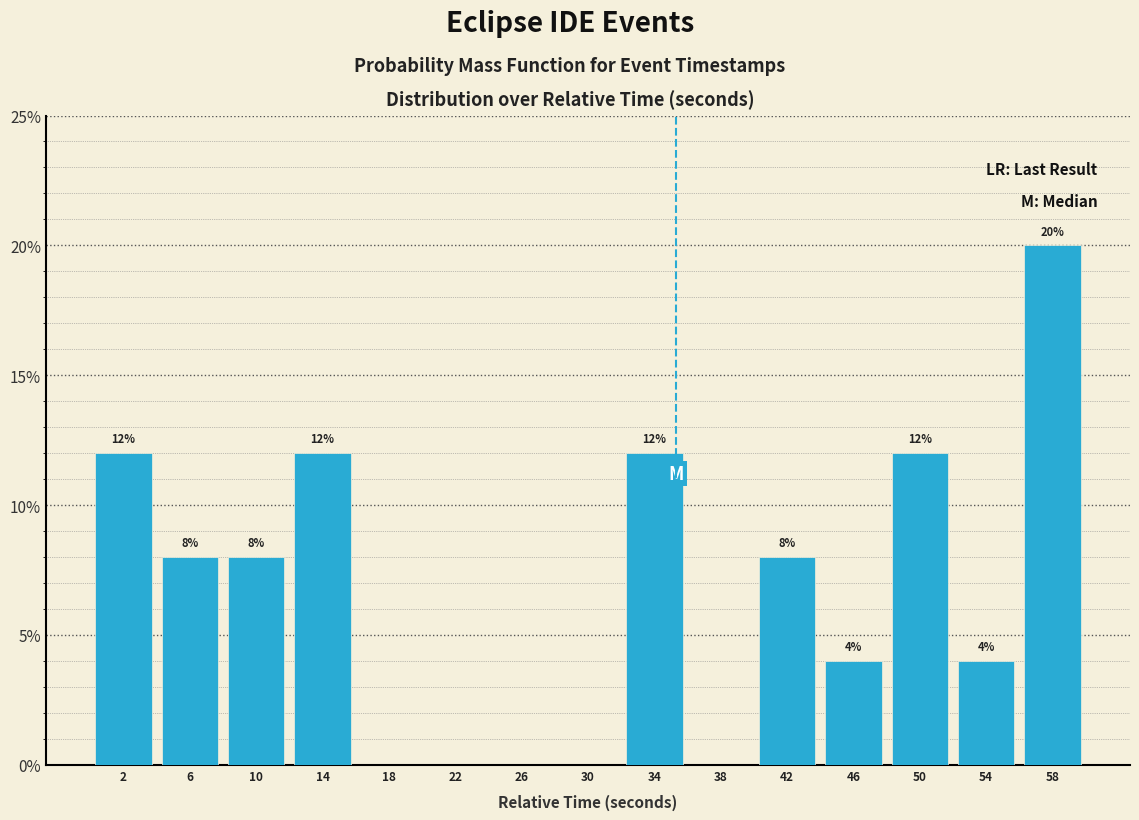

Over which range of the x-axis is the bar tallest?

56.5 to 60.5